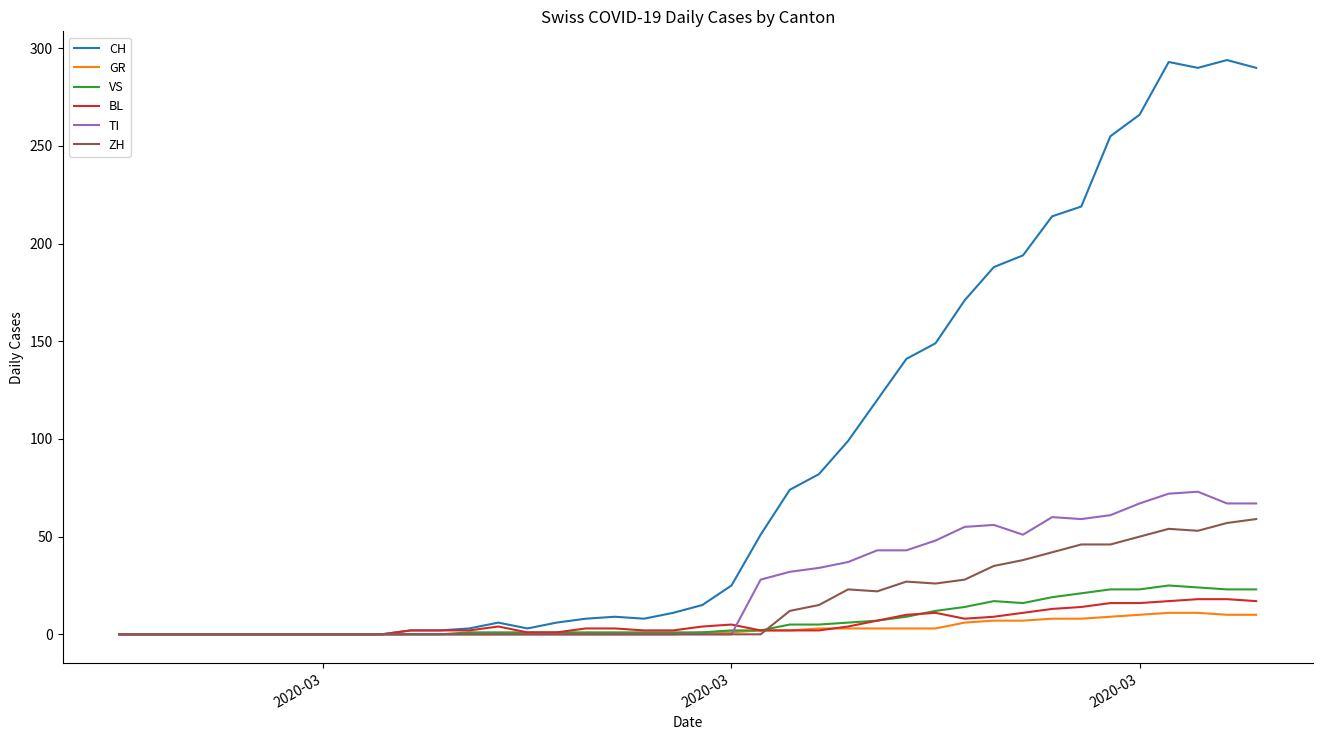

Which series has the largest range (max minus min)?

CH